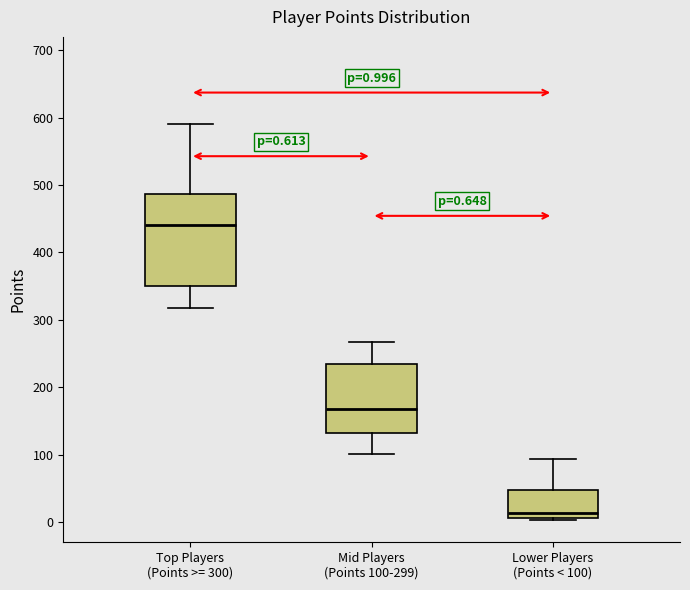

Which box's median line is the highest?

Top Players (Points >= 300)